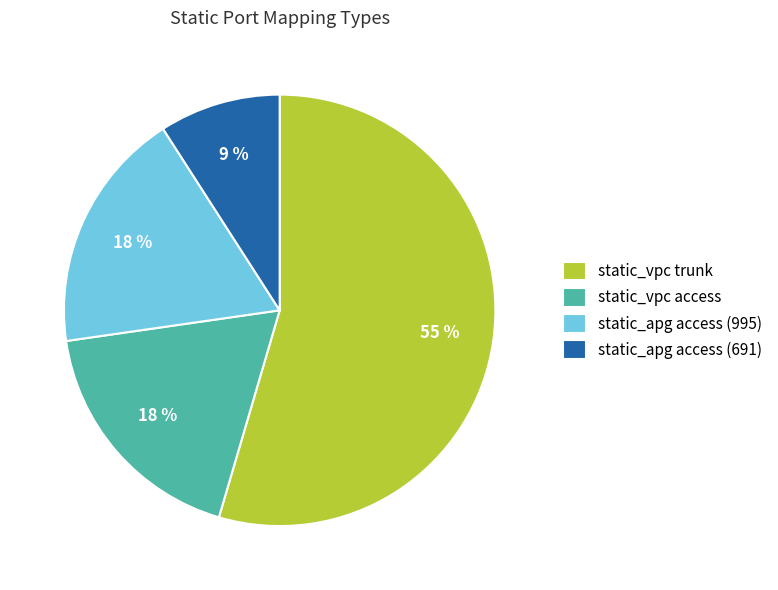

To the nearest percent, what is the average slice percentage?

25%